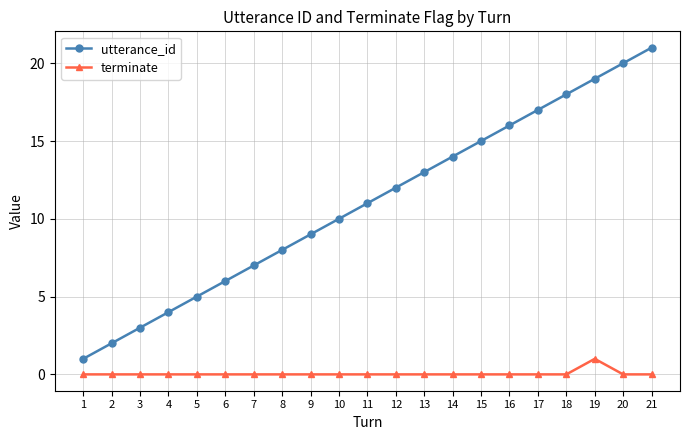

Which series has the largest range (max minus min)?

utterance_id